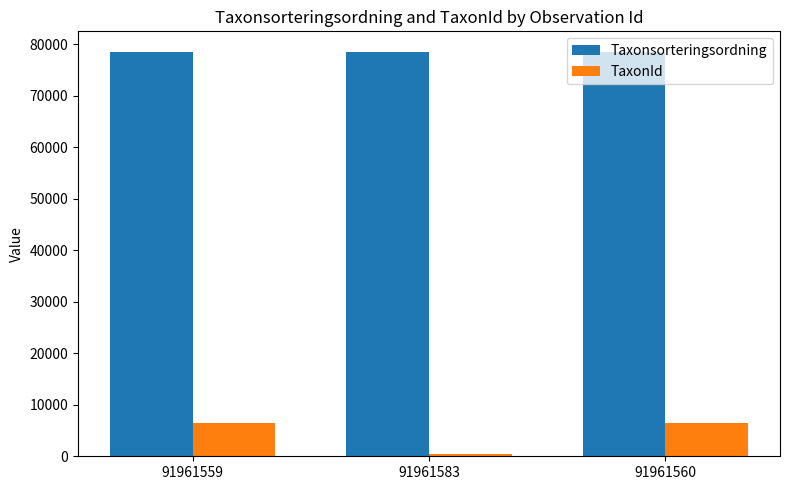

Is the value of Taxonsorteringsordning at 91961583 greater than the value of TaxonId at 91961560?

Yes